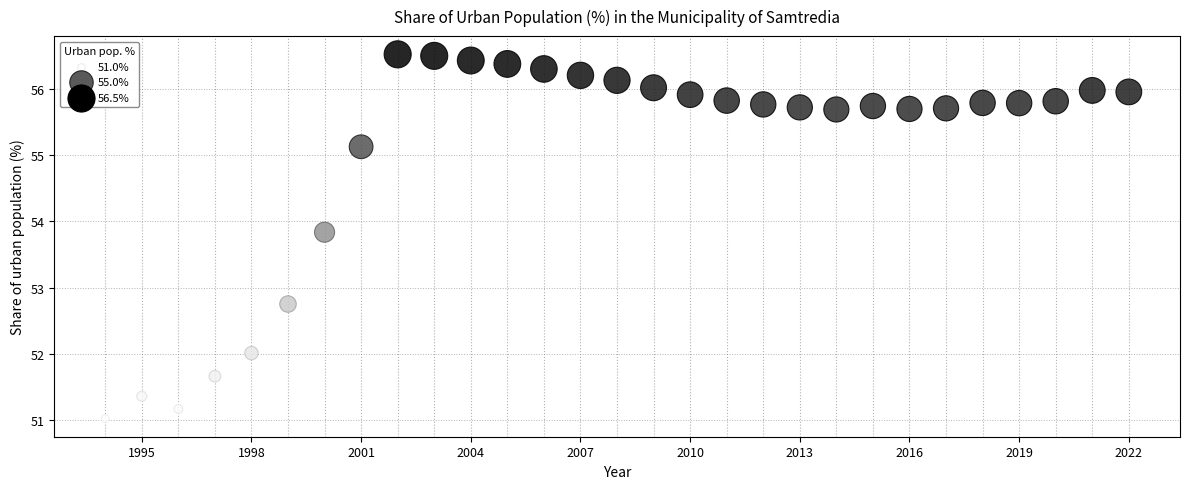

What is the range of X values (max minus min)?

28.0